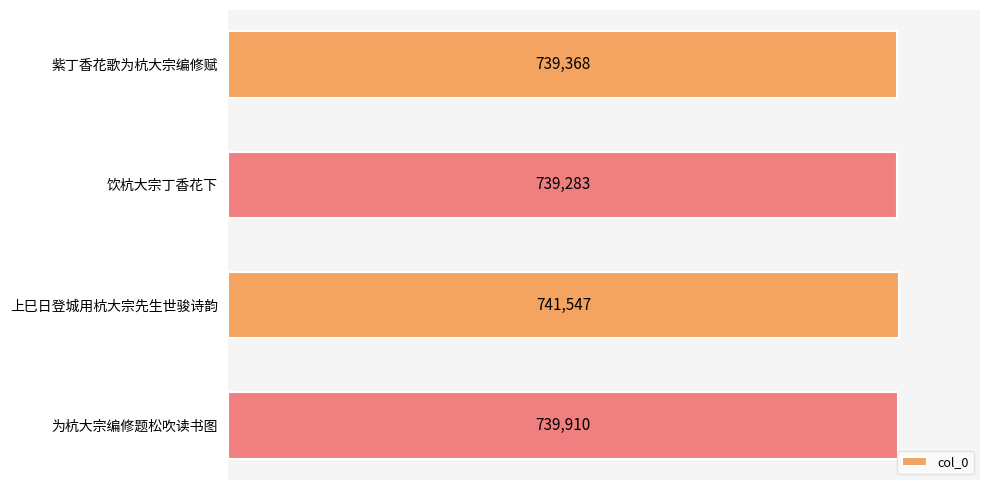

How many data points does each series have?

4